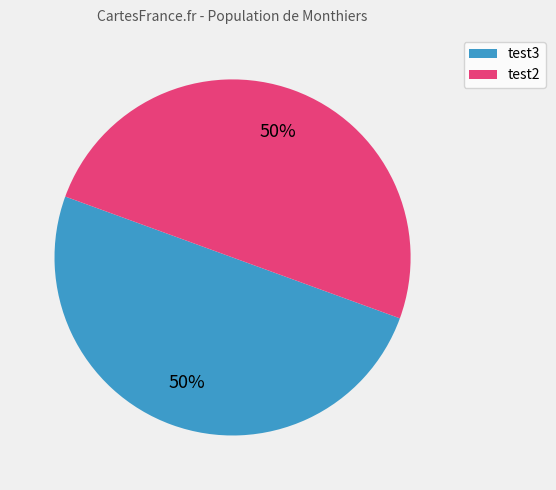

To the nearest percent, what is the average slice percentage?

50%